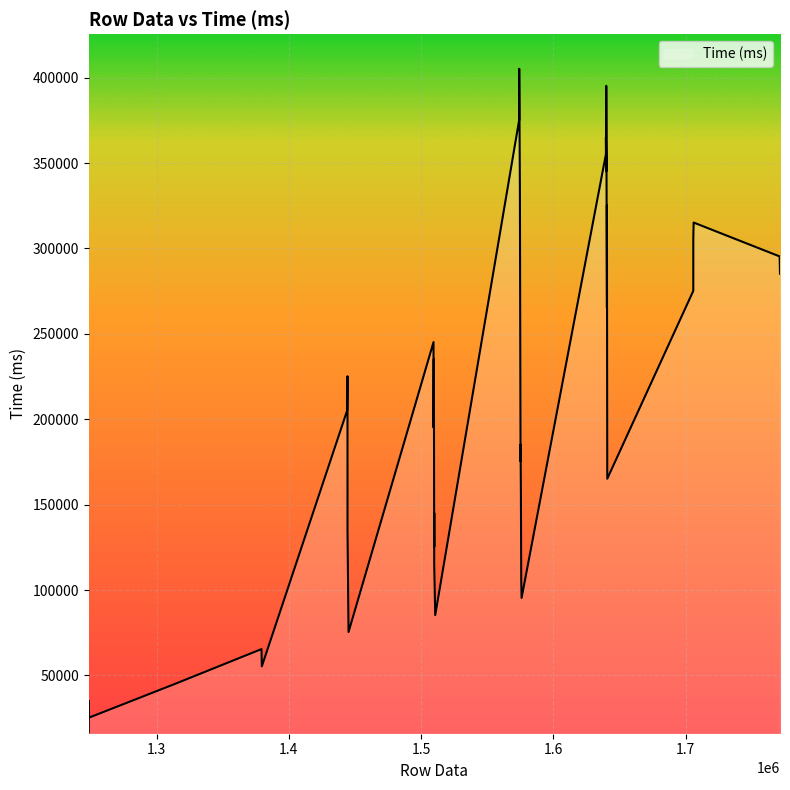

The value at 28 is 492273. True or false?

False